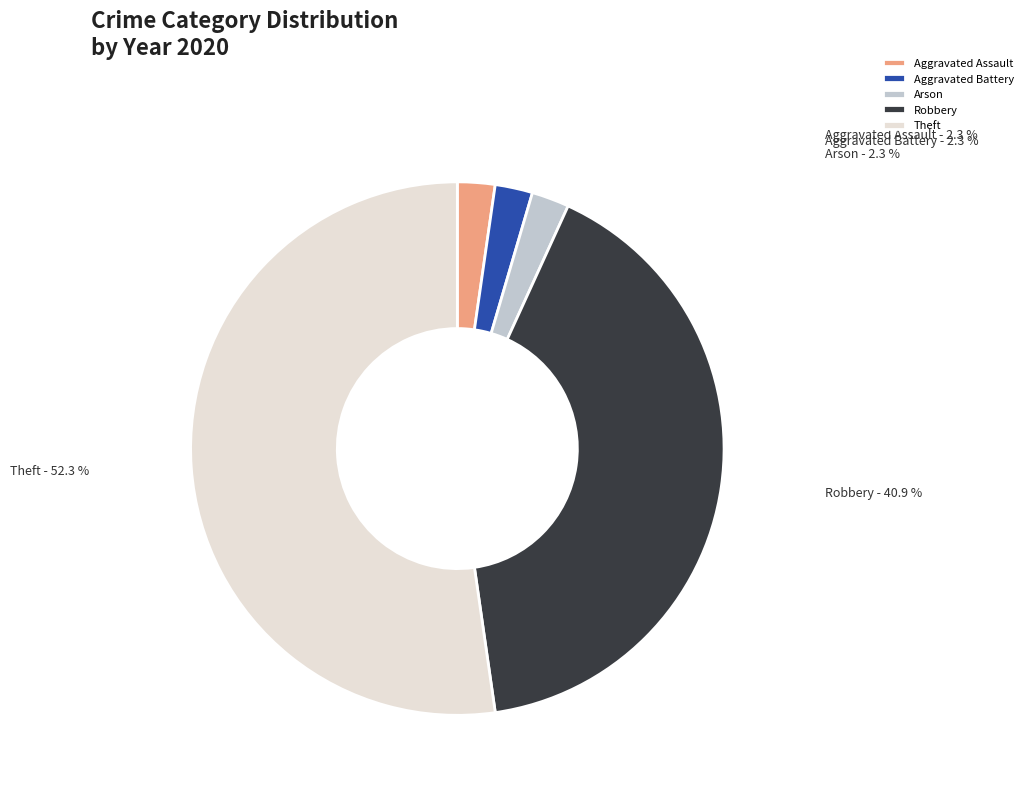

What is the largest slice in the pie chart?

Theft